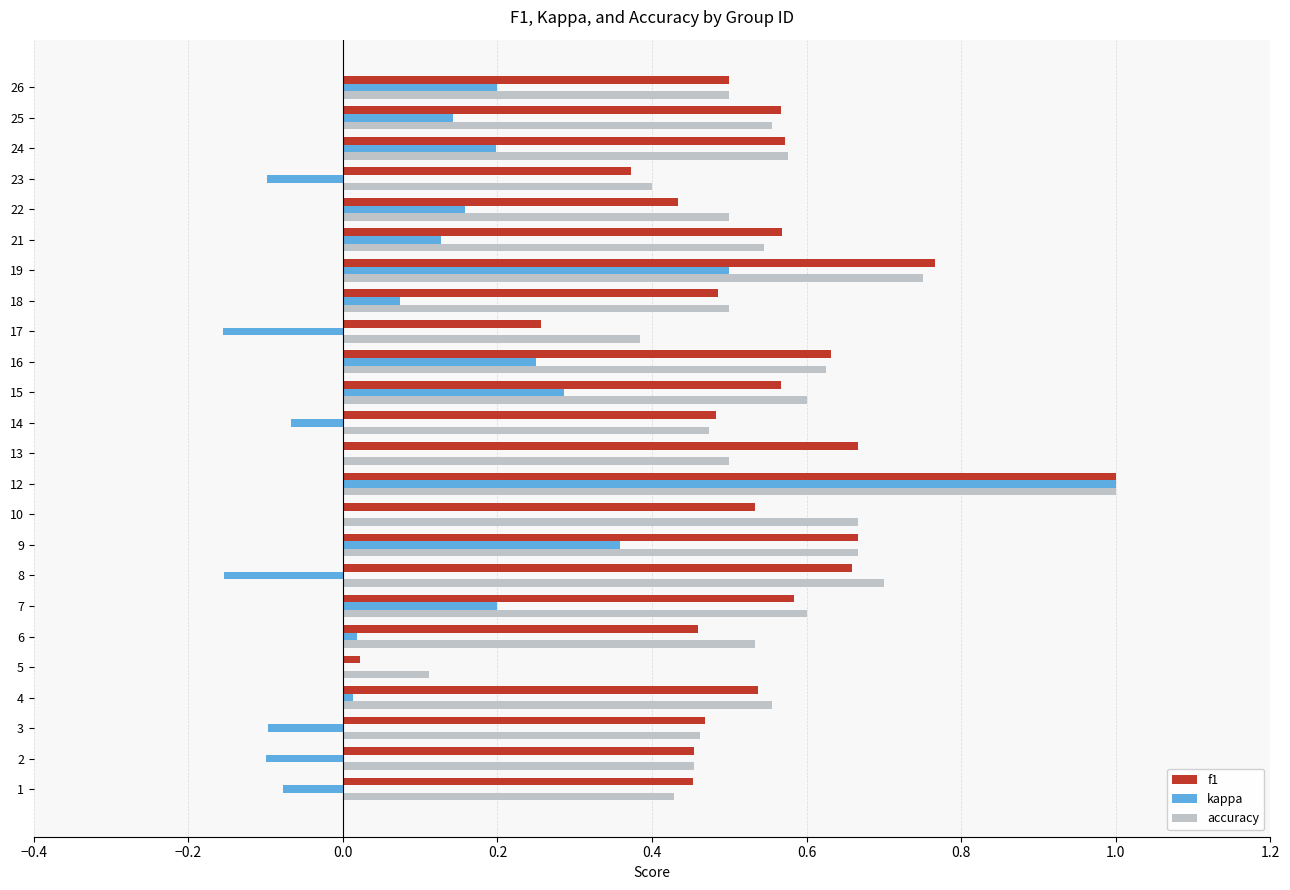

Which series changed the most between 10 and 17?

accuracy